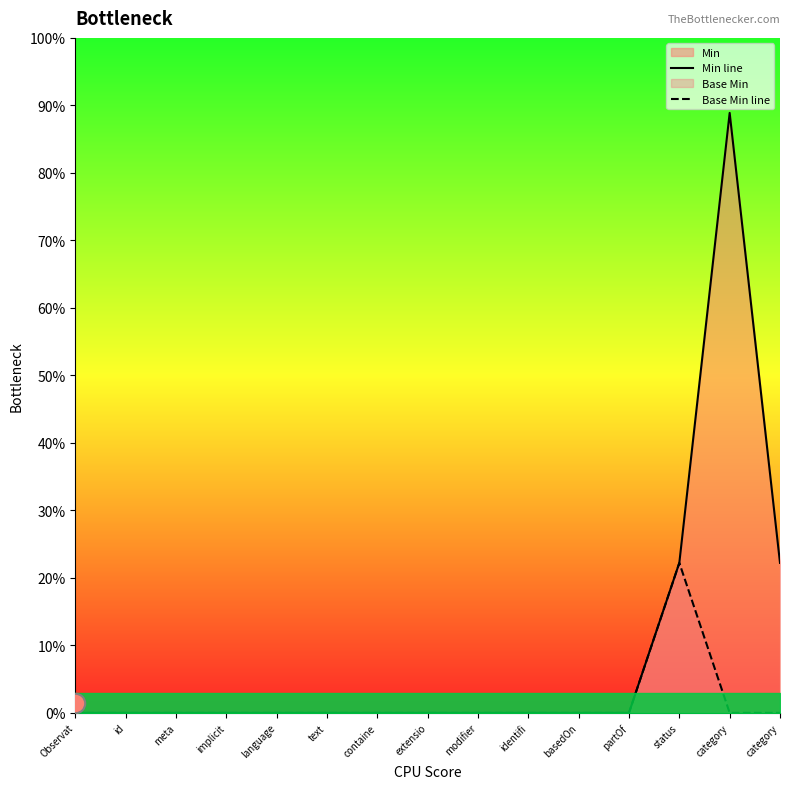

True or false: Min line and Base Min line cross at least once.

False